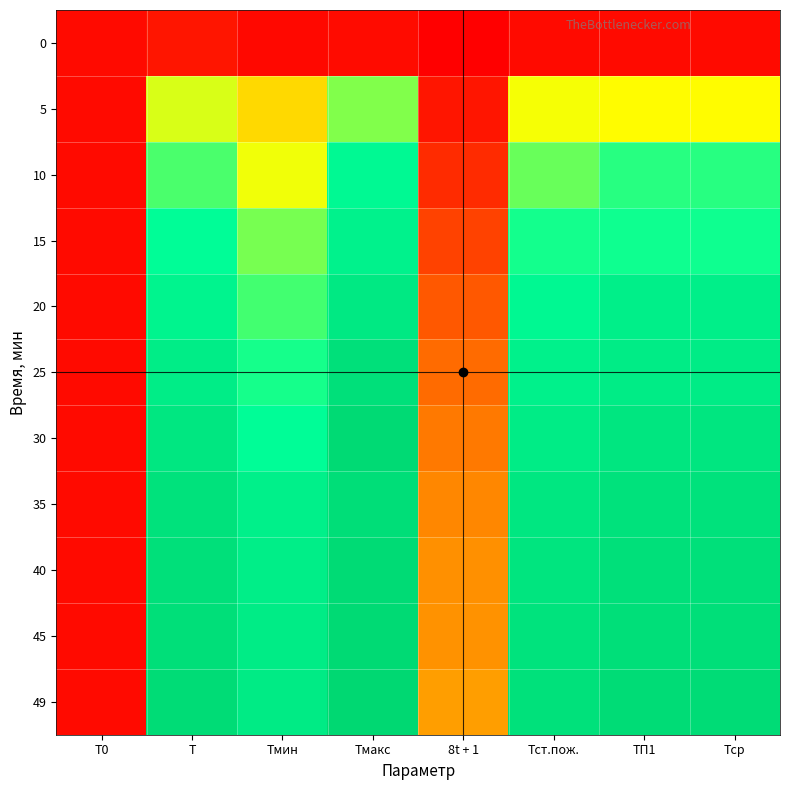

Reading left to right, what are all the values shown in this chart?

0: Т0=21	Т=42	Тмин=18	Тмакс=24	8t + 1=1	Тст.пож.=21	ТП1=21	Тср=21
5: Т0=21	Т=577	Тмин=473	Тмакс=639	8t + 1=41	Тст.пож.=556	ТП1=545	Тср=545
10: Т0=21	Т=679	Тмин=559	Тмакс=757	8t + 1=81	Тст.пож.=658	ТП1=705	Тср=705
15: Т0=21	Т=740	Тмин=647	Тмакс=791	8t + 1=121	Тст.пож.=719	ТП1=722	Тср=722
20: Т0=21	Т=782	Тмин=685	Тмакс=837	8t + 1=161	Тст.пож.=761	ТП1=805	Тср=805
25: Т0=21	Т=816	Тмин=716	Тмакс=875	8t + 1=201	Тст.пож.=795	ТП1=823	Тср=823
30: Т0=21	Т=843	Тмин=740	Тмакс=904	8t + 1=241	Тст.пож.=822	ТП1=848	Тср=848
35: Т0=21	Т=866	Тмин=803	Тмакс=887	8t + 1=281	Тст.пож.=845	ТП1=868	Тср=868
40: Т0=21	Т=878	Тмин=814	Тмакс=900	8t + 1=305	Тст.пож.=857	ТП1=878	Тср=878
45: Т0=21	Т=882	Тмин=818	Тмакс=904	8t + 1=313	Тст.пож.=861	ТП1=882	Тср=882
49: Т0=21	Т=895	Тмин=826	Тмакс=916	8t + 1=345	Тст.пож.=874	ТП1=898	Тср=898